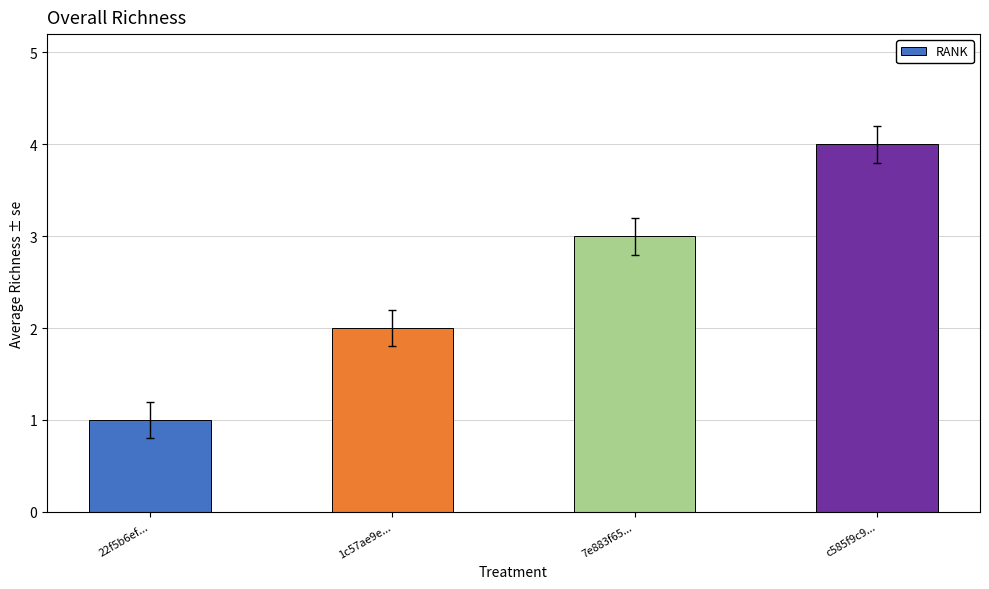

How many bars are there in total?

4